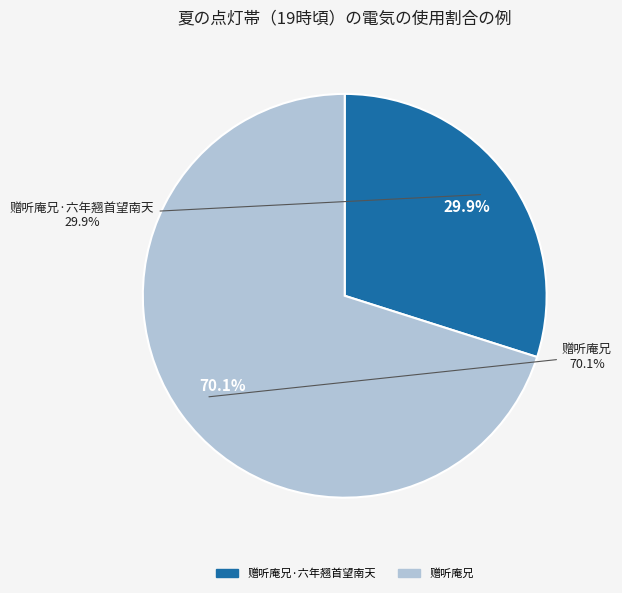

Is it true that 赠听庵兄 is 63% of the pie?

False